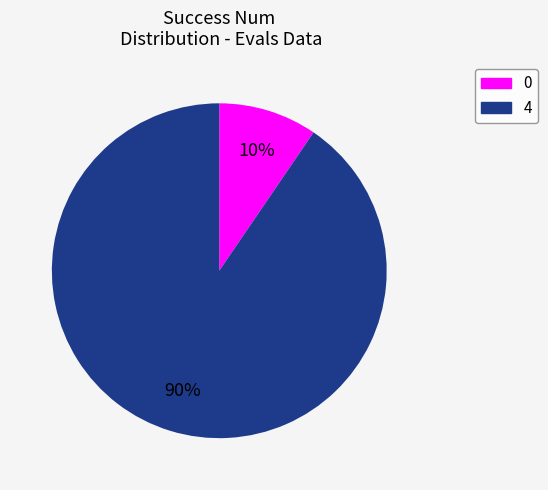

Is it true that 4 is 90% of the pie?

True